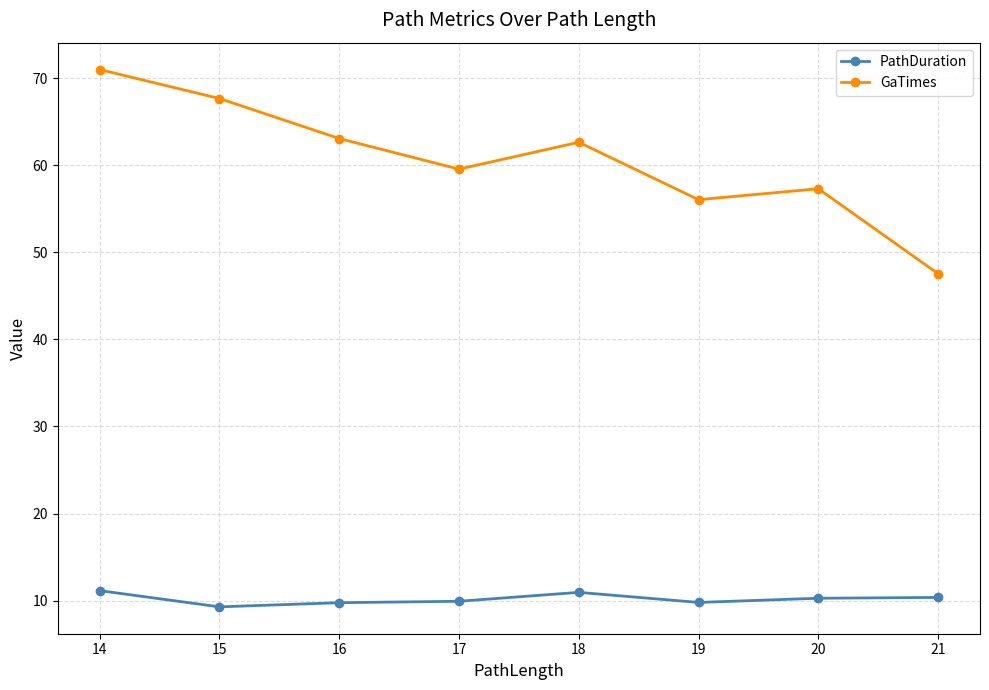

Where is the first local minimum for GaTimes?

17